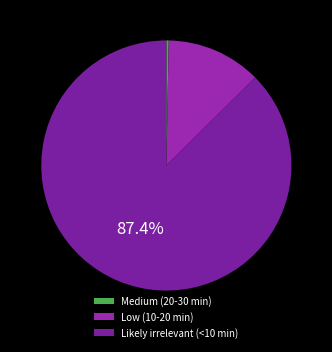

Count the number of slices in the pie.

3